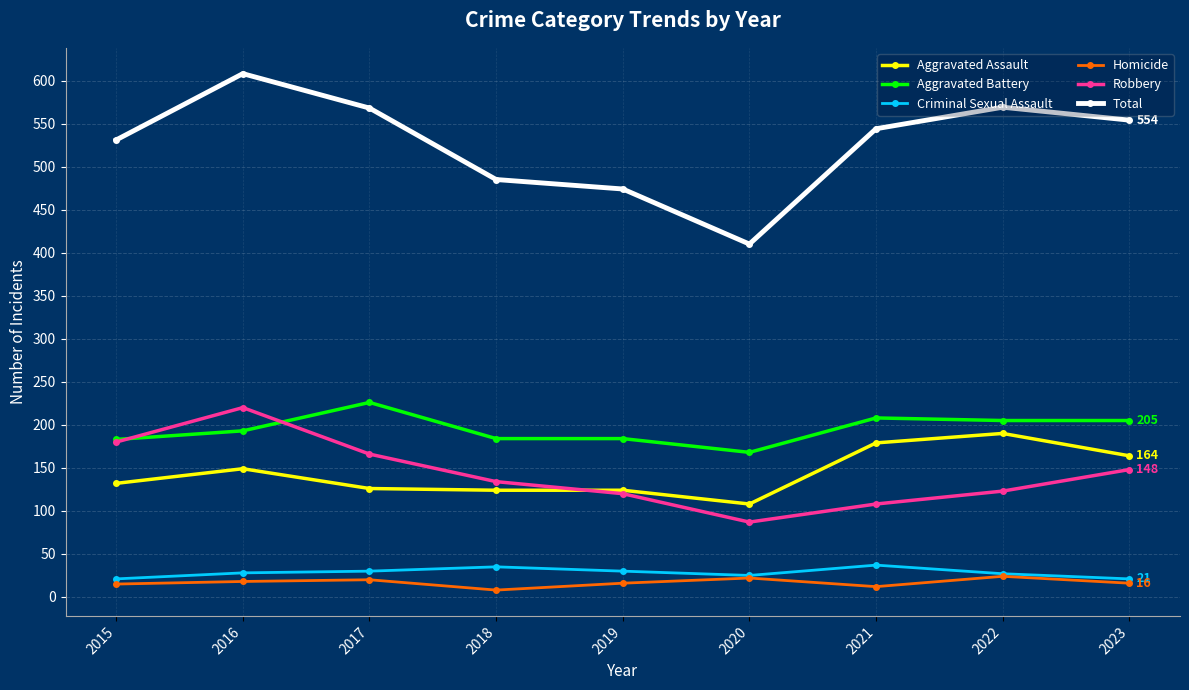

What is the spread (max minus min) of values at 2021?

532